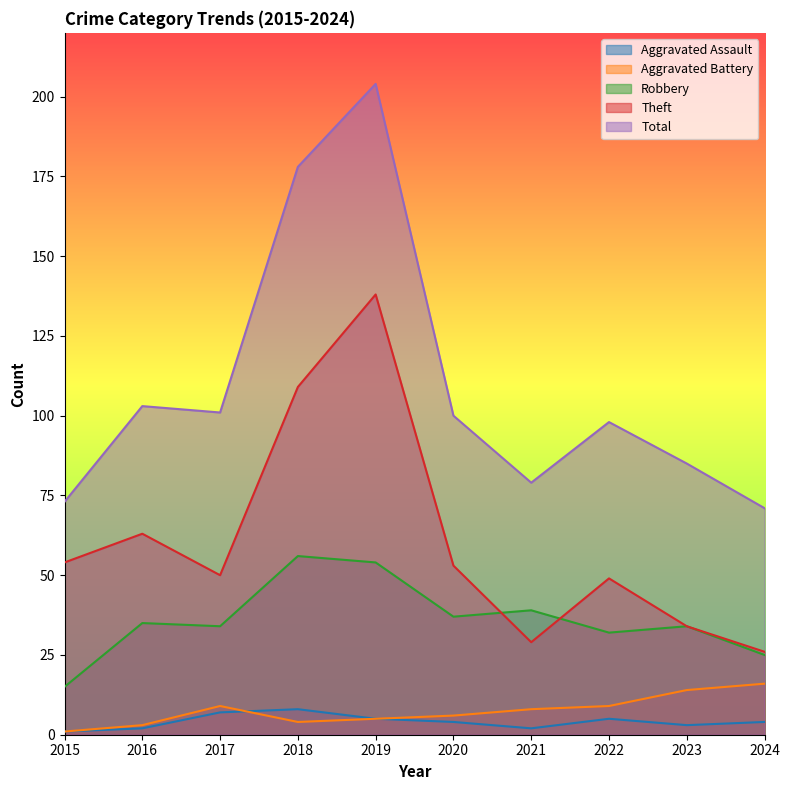

At how many categories does at least one series exceed 192?

1